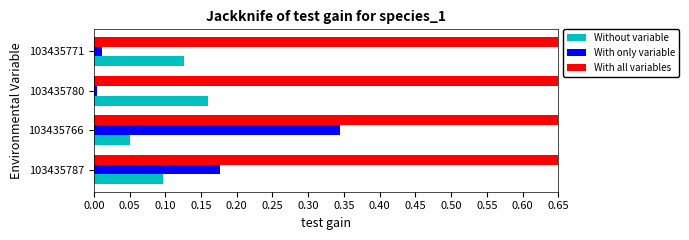

Which category has the lowest value in the Without variable series?

103435766